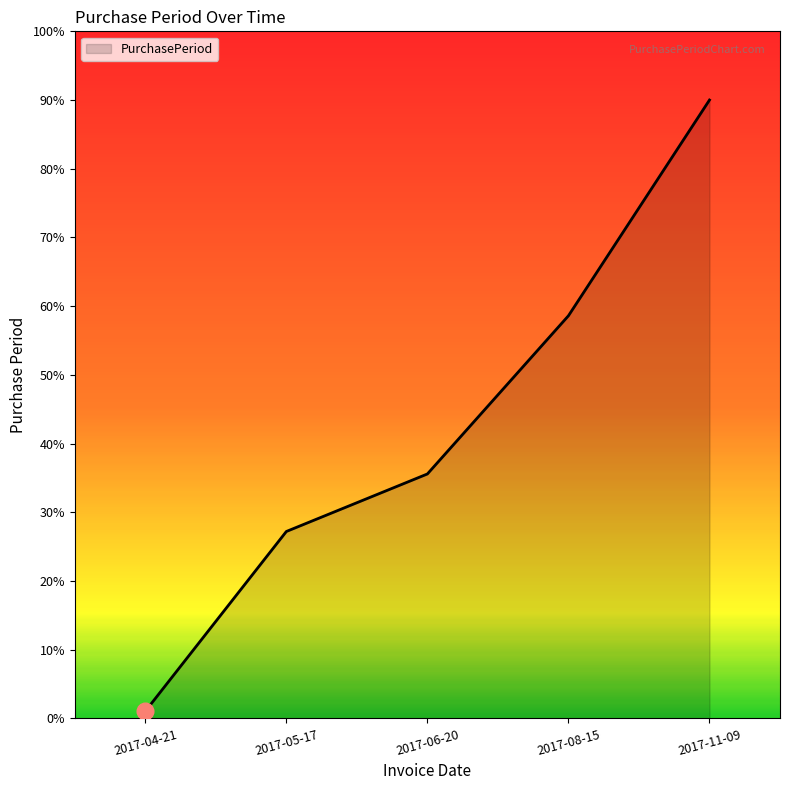

Where does the data first go above 35?

2017-06-20